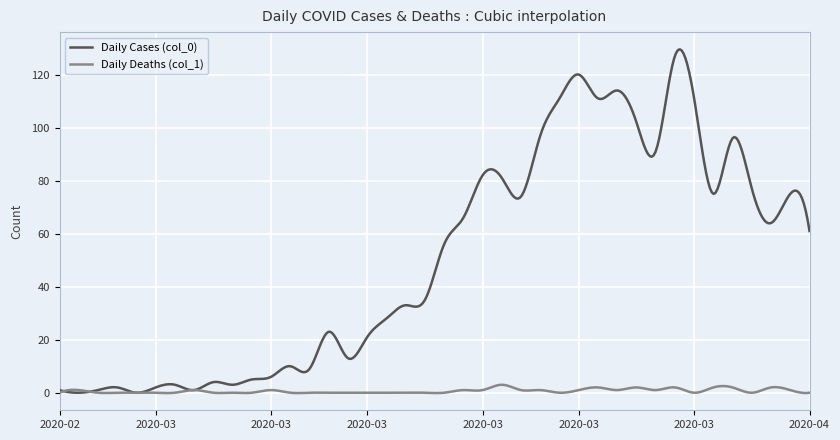

What is the maximum value shown in the chart?

129.5